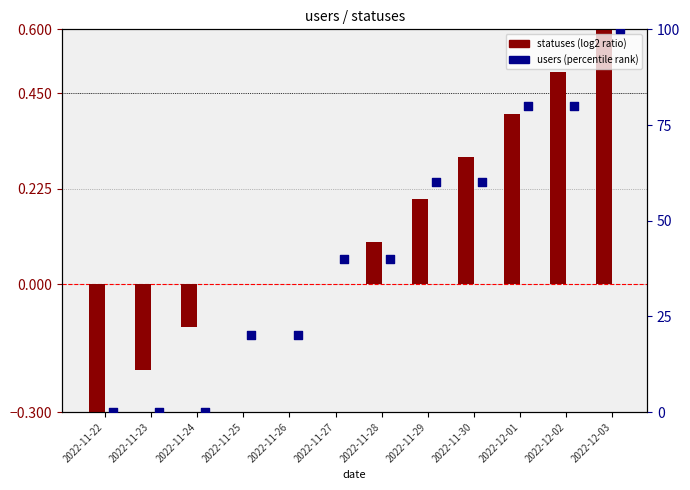

Which series has the widest spread of Y values?

users (percentile)